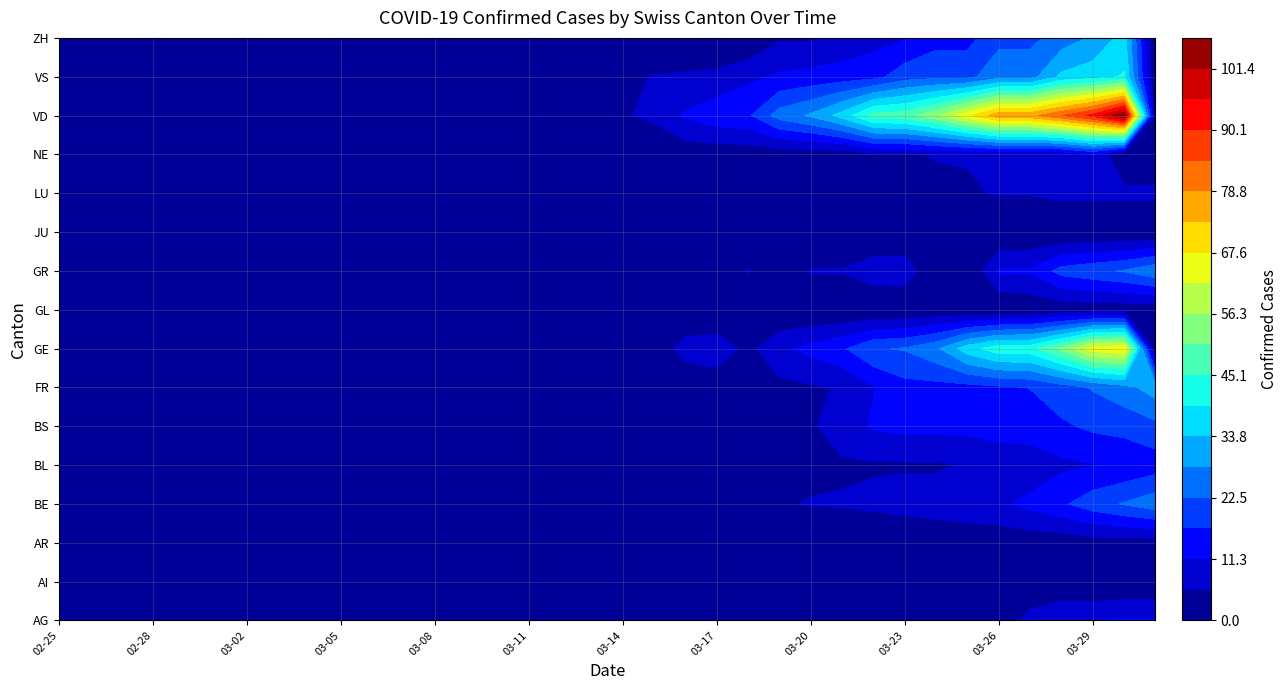

What is the total value across all series at 2020-03-23?

162